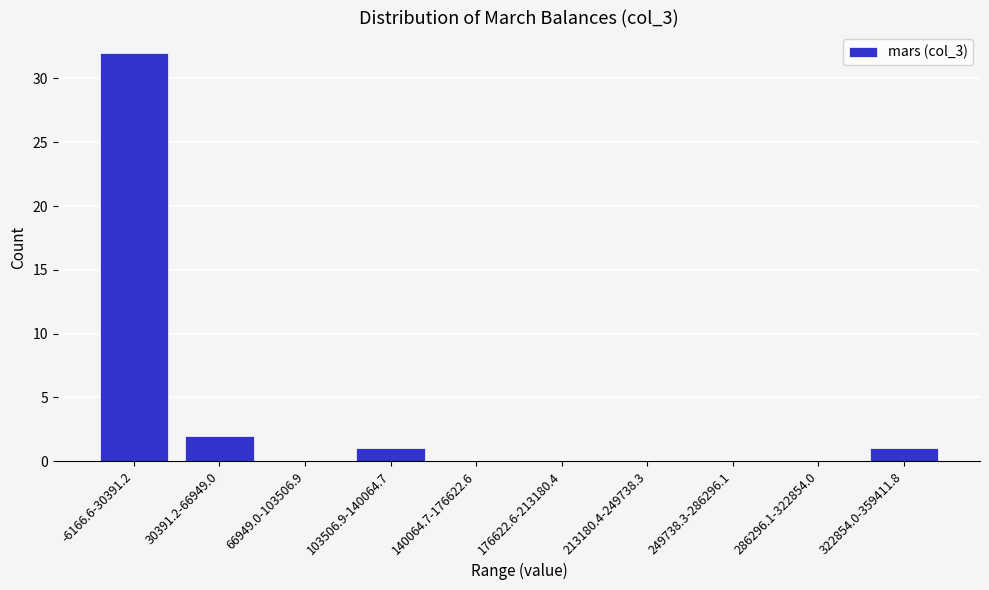

Reading left to right, extract all data points from this chart.

-6166.6-30391.2=32	30391.2-66949.0=2	66949.0-103506.9=0	103506.9-140064.7=1	140064.7-176622.6=0	176622.6-213180.4=0	213180.4-249738.3=0	249738.3-286296.1=0	286296.1-322854.0=0	322854.0-359411.8=1